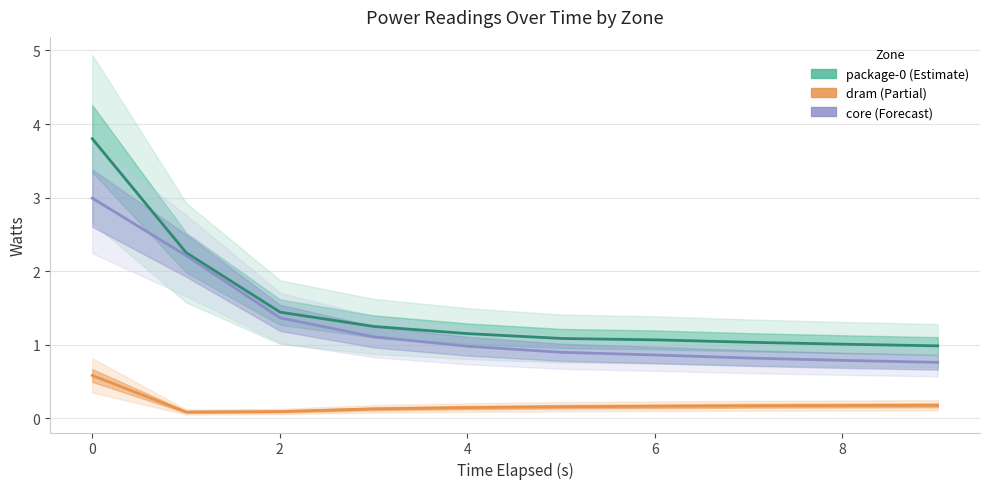

True or false: package-0 watts and dram watts intersect in this chart.

False